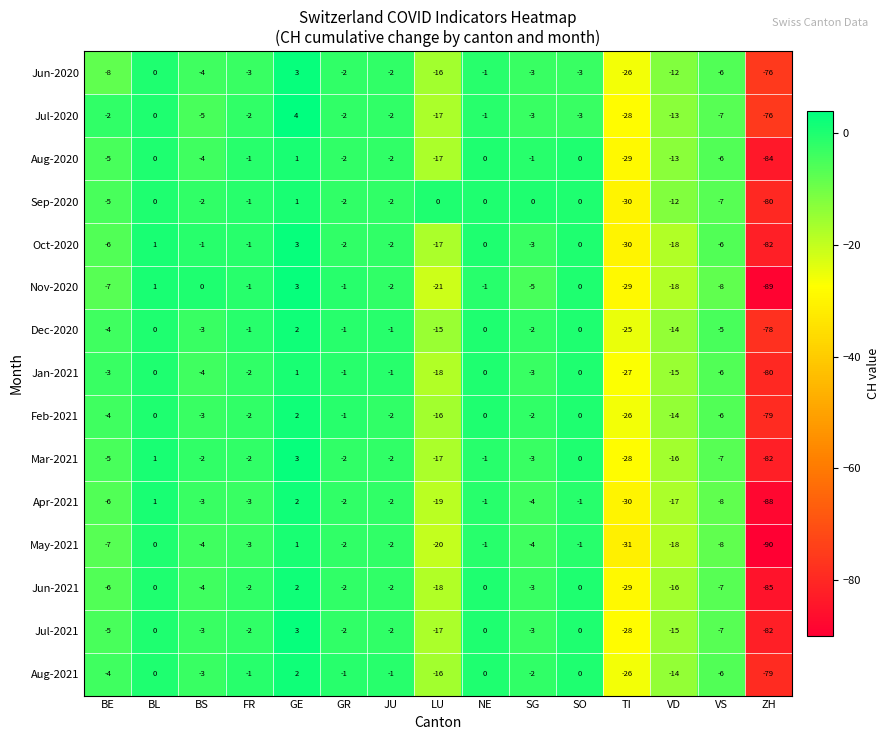

The May-2021 series shows -44 at ZH. True or false?

False